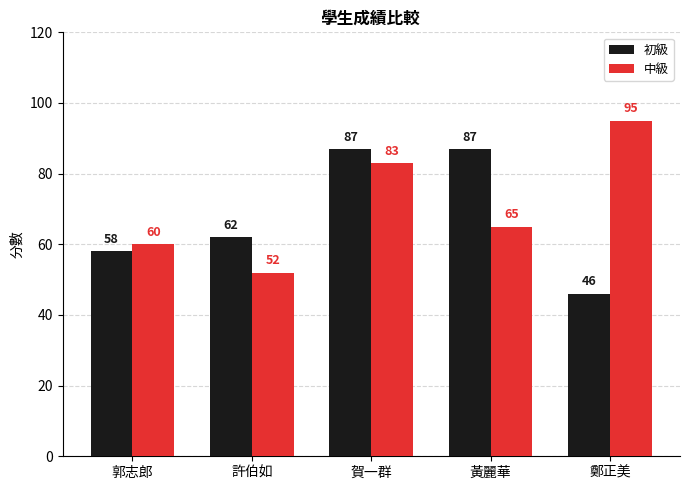

Reading left to right, extract all data points from this chart.

初級: 58	62	87	87	46
中級: 60	52	83	65	95